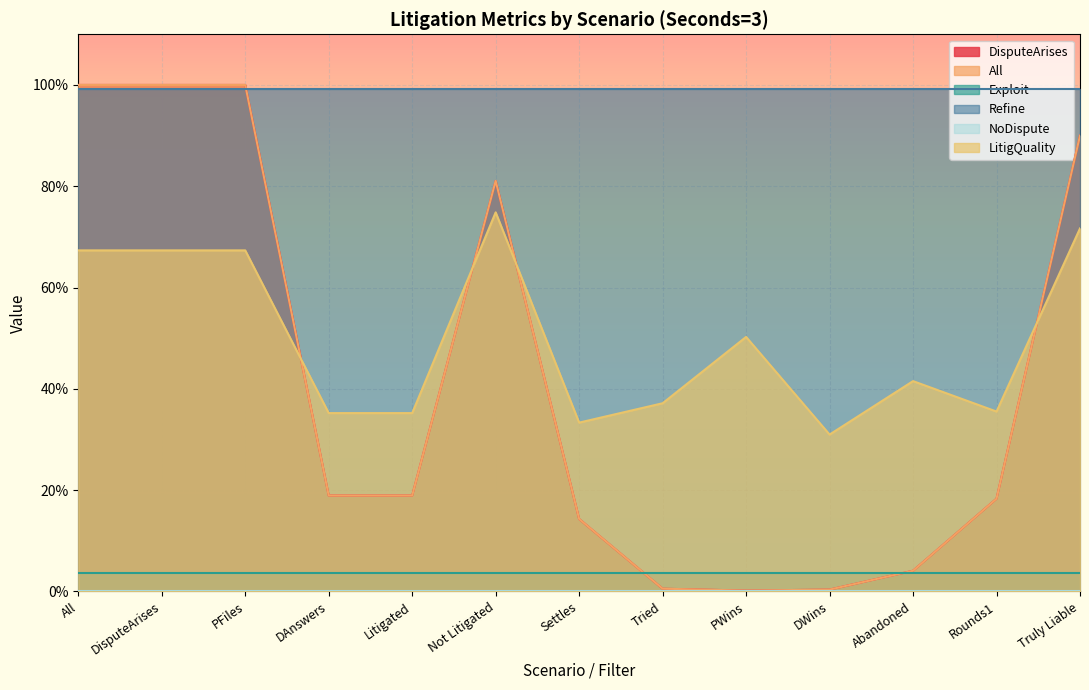

True or false: Refine and LitigQuality intersect in this chart.

False